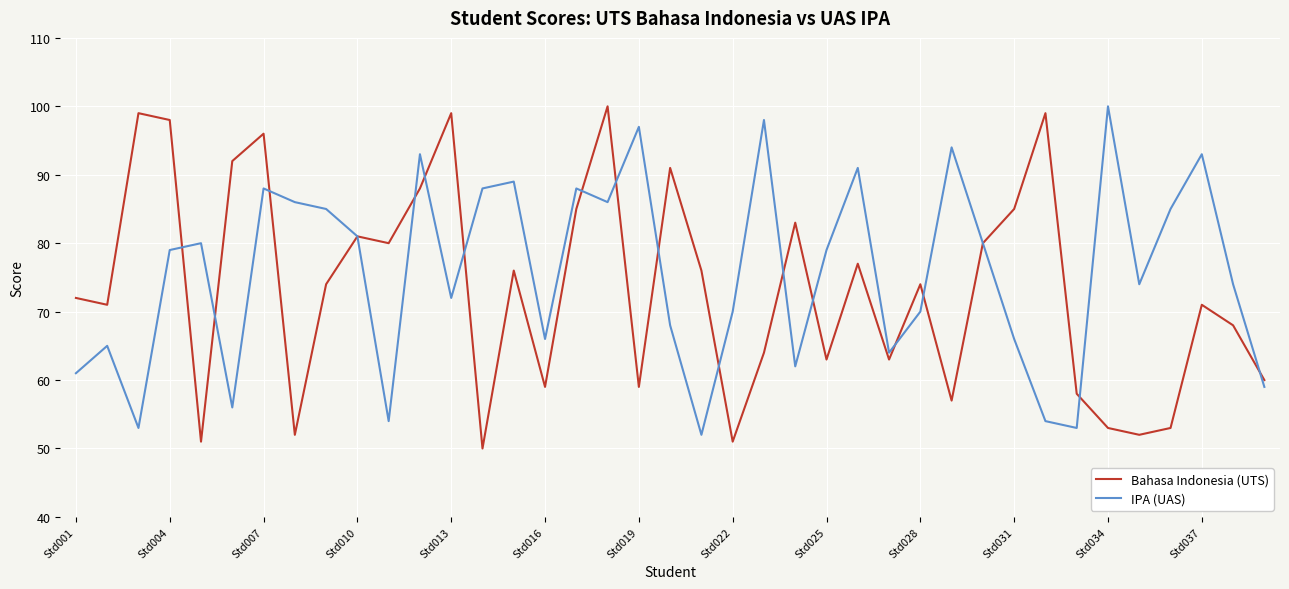

What is the maximum value shown in the chart?

100